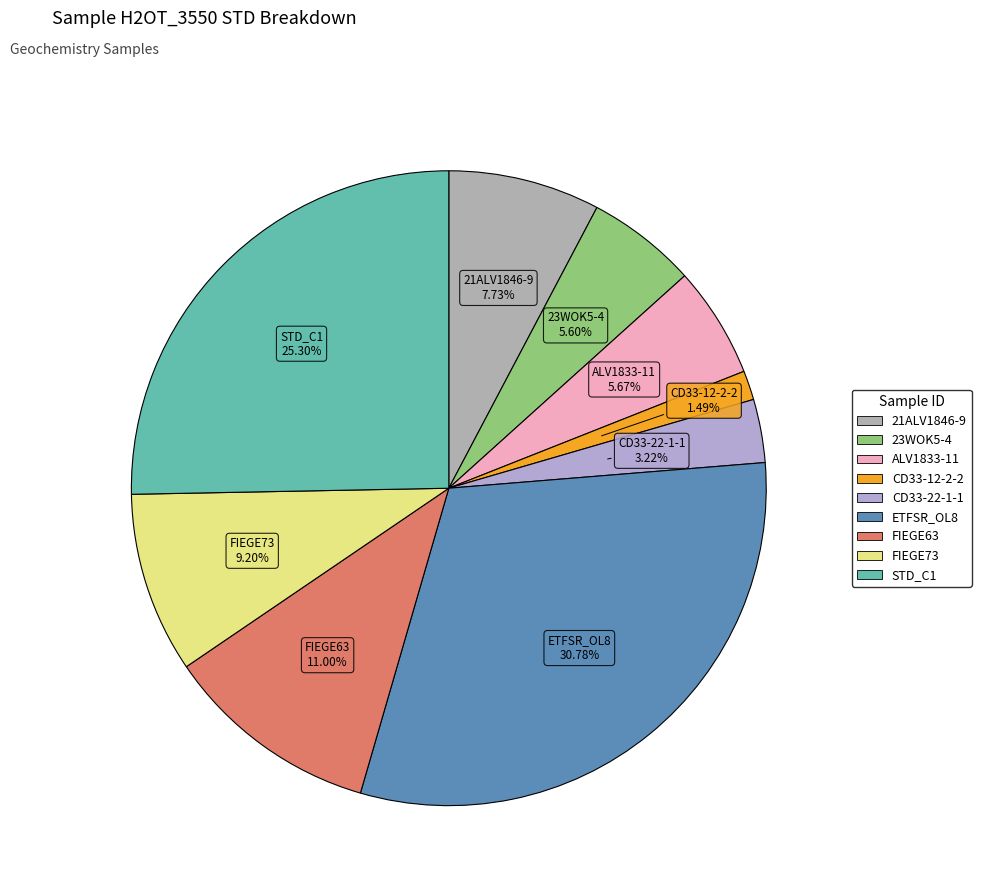

What percentage is NOT represented by 21ALV1846-9?

92.3%